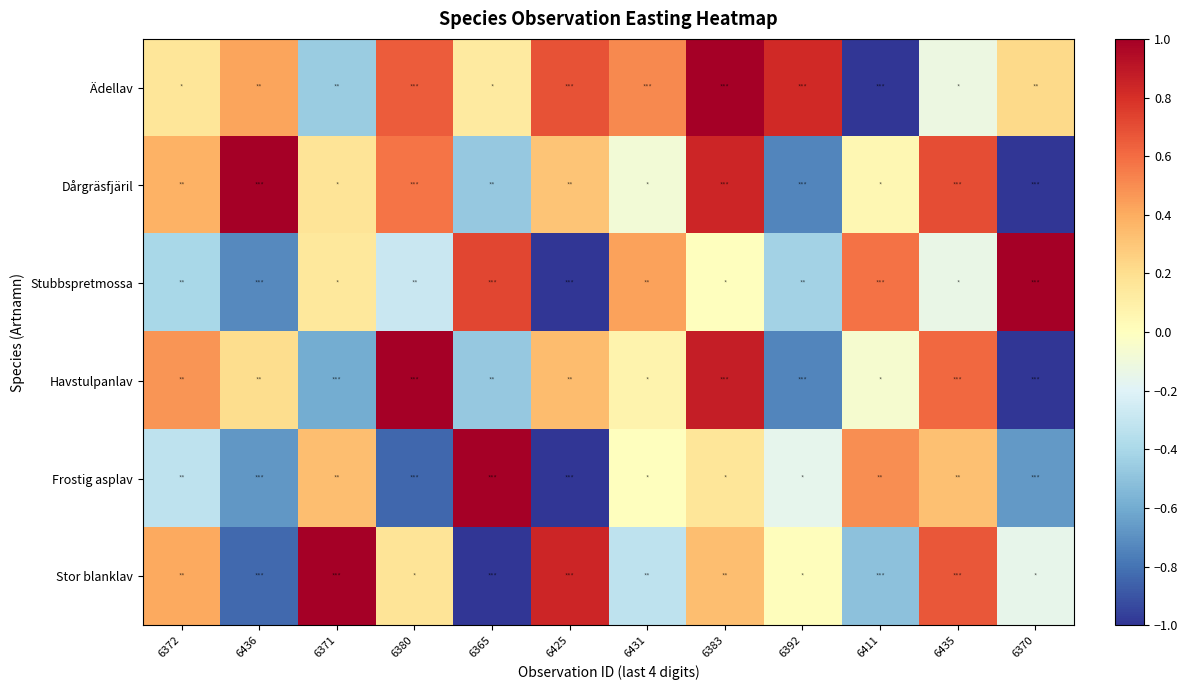

Reading left to right, extract all data points from this chart.

Ädellav: 6372=0.2	6436=0.4	6371=-0.5	6380=0.7	6365=0.1	6425=0.7	6431=0.5	6383=1.0	6392=0.8	6411=-1.0	6435=-0.1	6370=0.2
Dårgräsfjäril: 6372=0.4	6436=1.0	6371=0.2	6380=0.6	6365=-0.5	6425=0.3	6431=-0.1	6383=0.8	6392=-0.7	6411=0.1	6435=0.7	6370=-1.0
Stubbspretmossa: 6372=-0.4	6436=-0.7	6371=0.1	6380=-0.3	6365=0.7	6425=-1.0	6431=0.4	6383=0.0	6392=-0.4	6411=0.6	6435=-0.1	6370=1.0
Havstulpanlav: 6372=0.5	6436=0.2	6371=-0.6	6380=1.0	6365=-0.5	6425=0.3	6431=0.1	6383=0.9	6392=-0.7	6411=-0.1	6435=0.6	6370=-1.0
Frostig asplav: 6372=-0.3	6436=-0.7	6371=0.3	6380=-0.8	6365=1.0	6425=-1.0	6431=0.0	6383=0.2	6392=-0.2	6411=0.5	6435=0.3	6370=-0.7
Stor blanklav: 6372=0.4	6436=-0.8	6371=1.0	6380=0.2	6365=-1.0	6425=0.8	6431=-0.3	6383=0.3	6392=0.0	6411=-0.5	6435=0.7	6370=-0.2